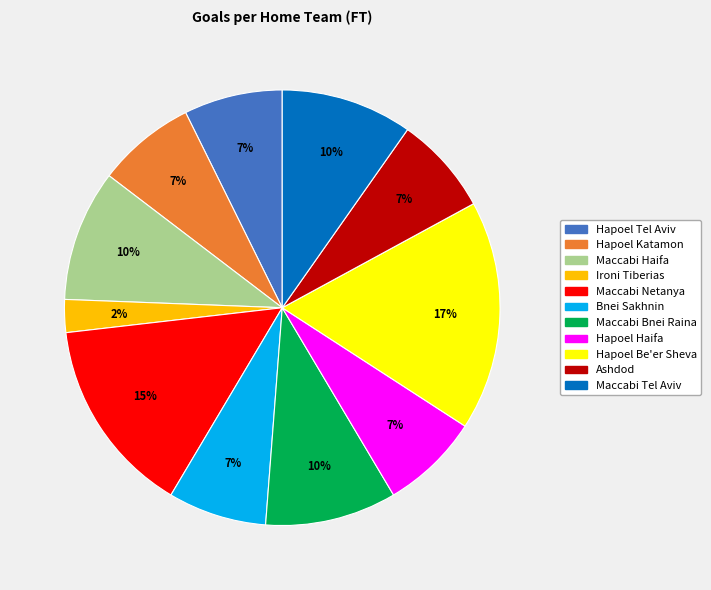

Is there any slice that represents more than half of the pie?

No